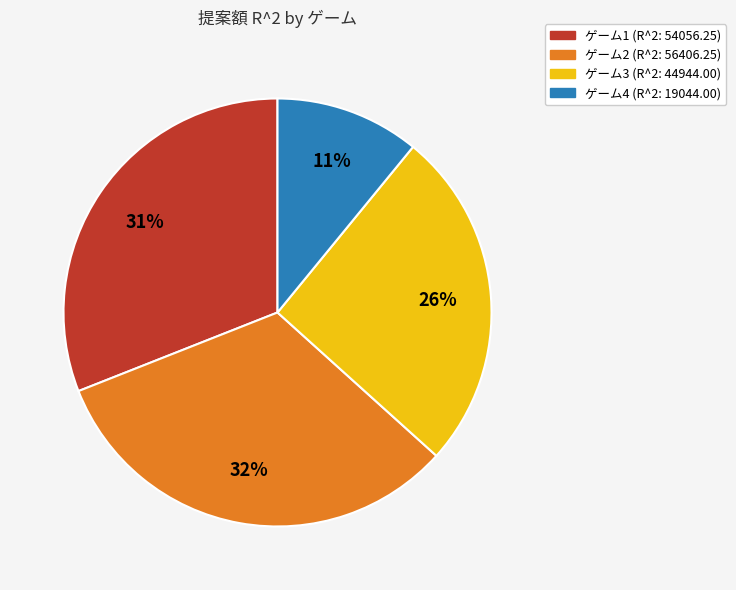

True or false: ゲーム2 accounts for 46% of the total.

False